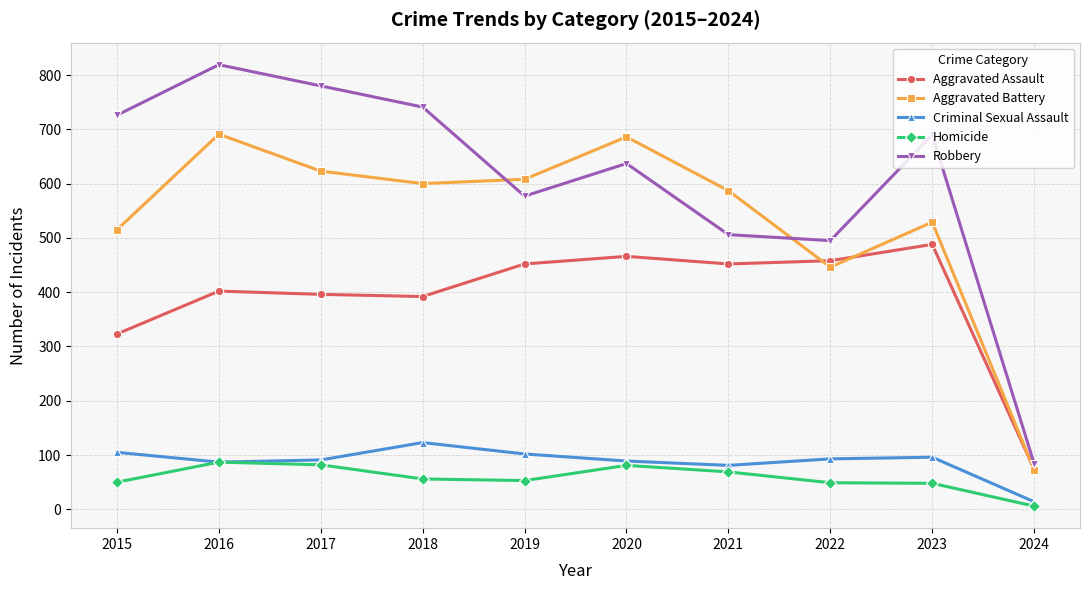

How many lines are shown in the chart?

5